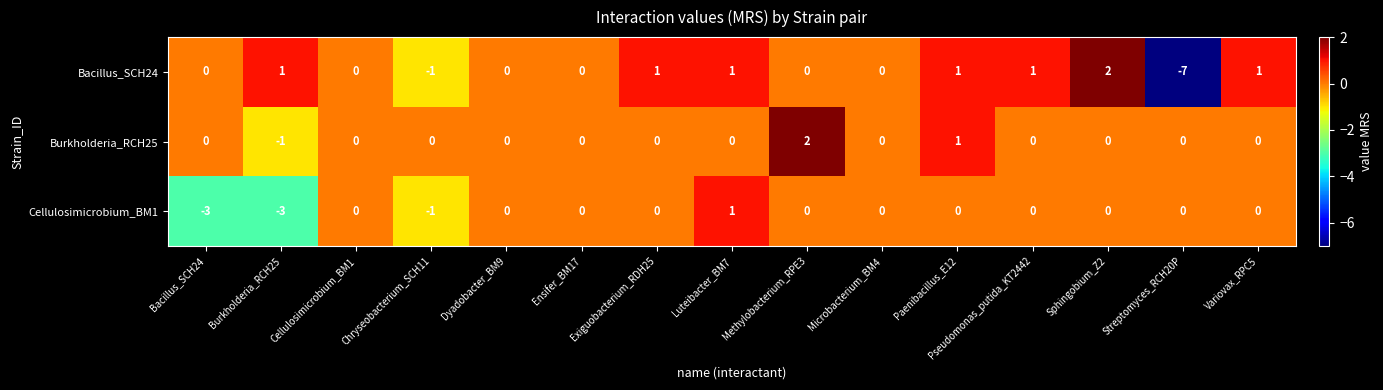

What is the difference between the highest and lowest values at Chryseobacterium_SCH11?

1